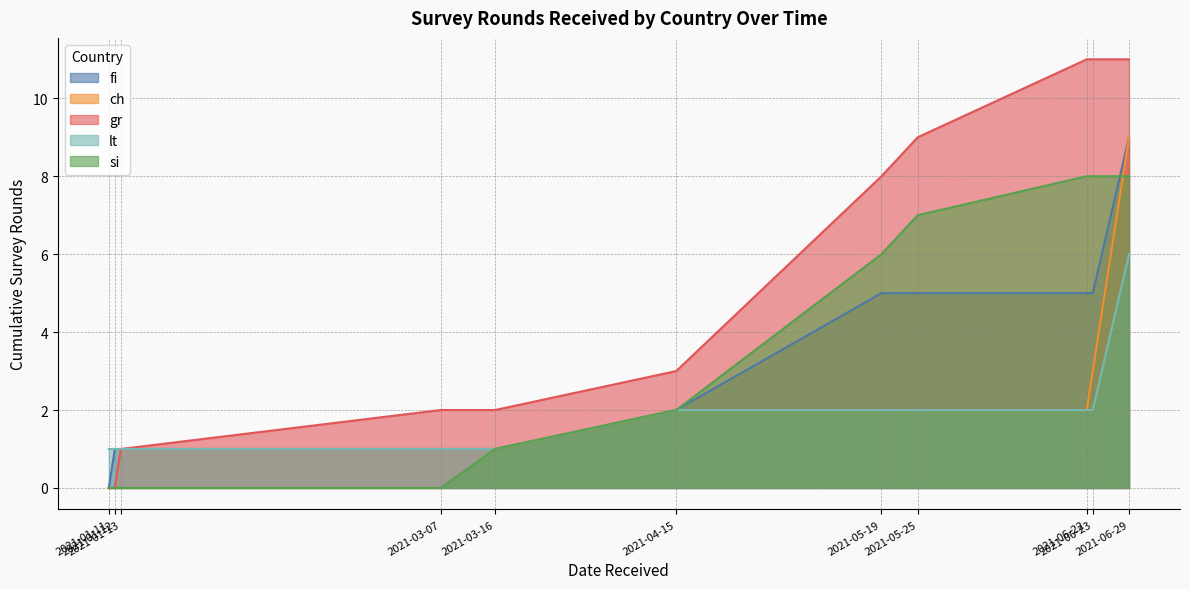

Which series has the largest range (max minus min)?

gr